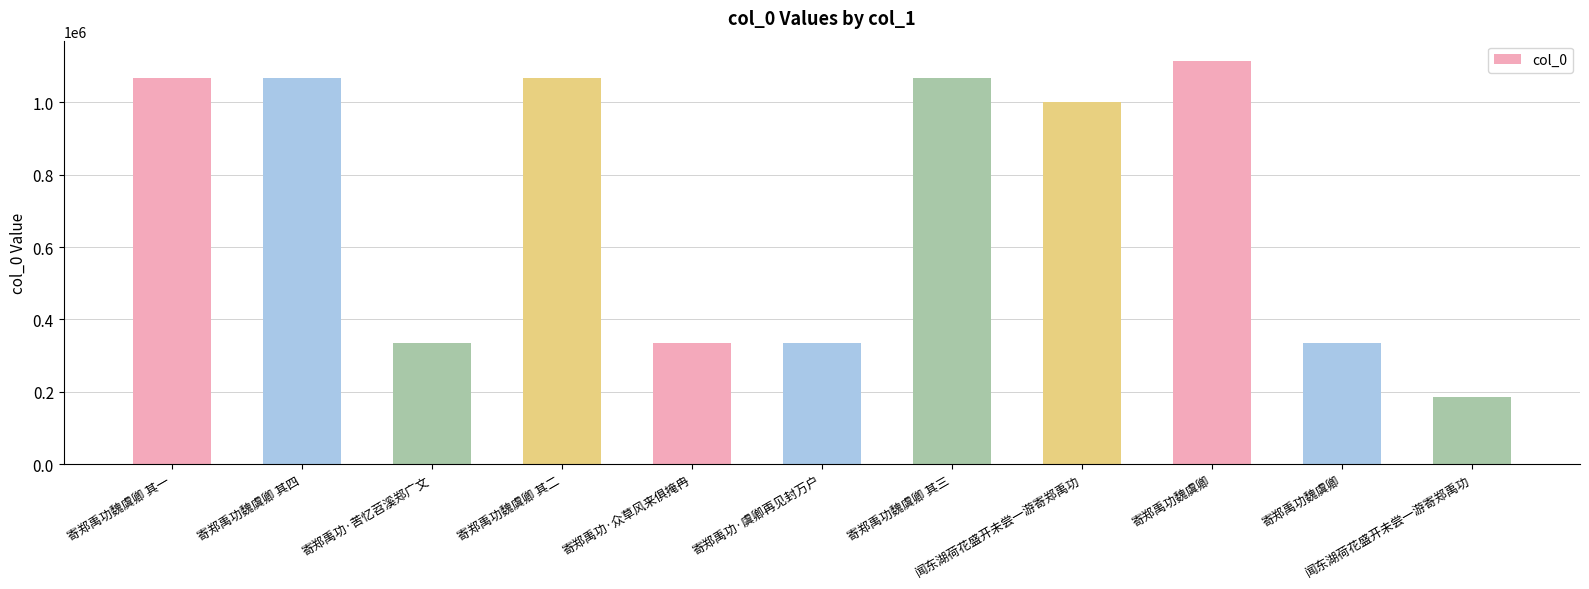

List the labels in order of value, smallest first.

闻东湖荷花盛开未尝一游寄郑禹功, 寄郑禹功·众草风来俱掩冉, 寄郑禹功·虞卿再见封万户, 寄郑禹功魏虞卿, 寄郑禹功·苦忆苕溪郑广文, 闻东湖荷花盛开未尝一游寄郑禹功, 寄郑禹功魏虞卿 其一, 寄郑禹功魏虞卿 其二, 寄郑禹功魏虞卿 其三, 寄郑禹功魏虞卿 其四, 寄郑禹功魏虞卿